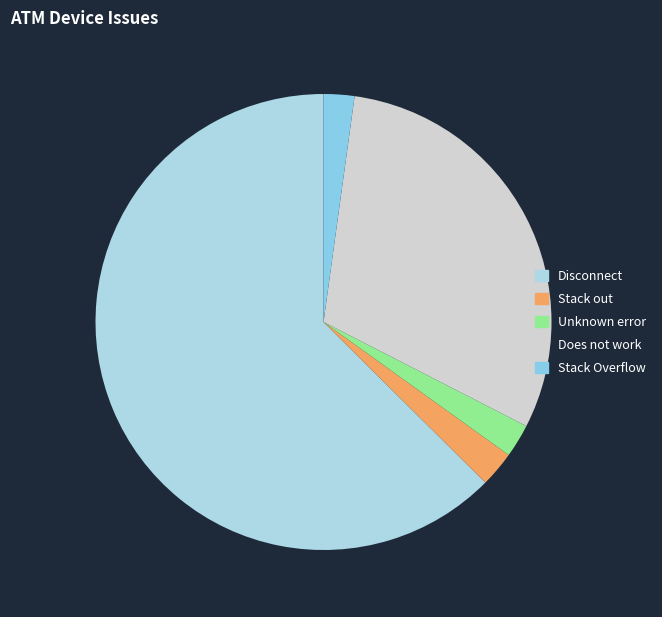

How many segments does this pie chart have?

5